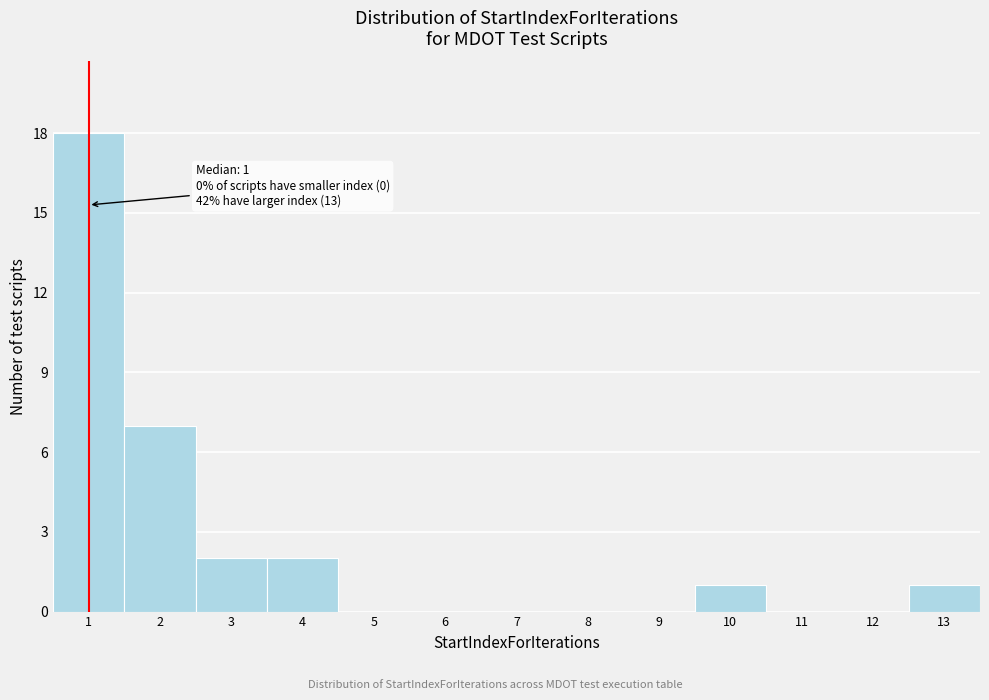

Which range on the x-axis has the tallest bar?

0.5 to 1.5